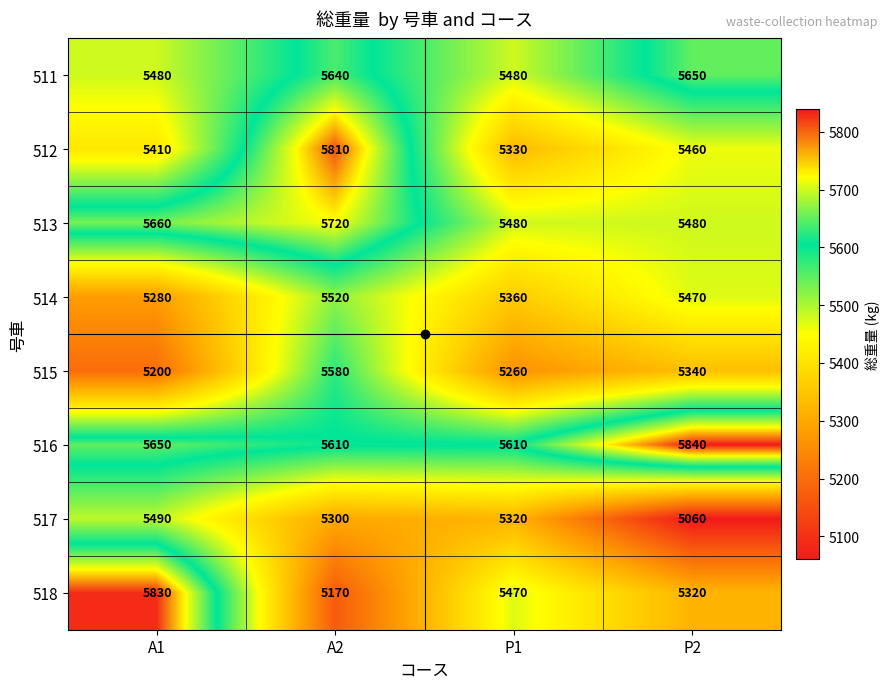

Where does the 517 series first go above 5320?

A1